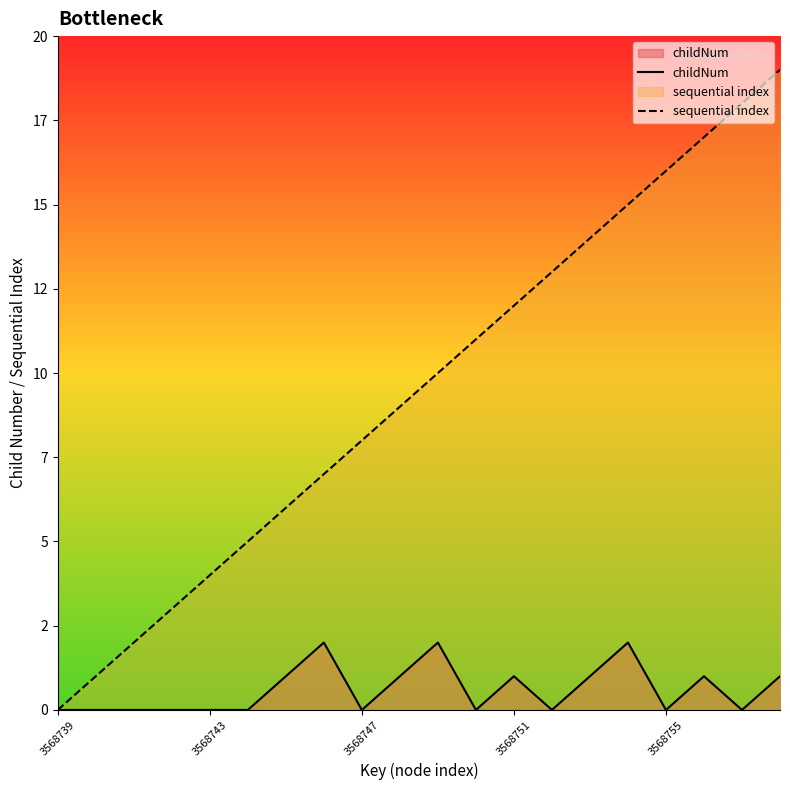

Which series has the widest spread of values?

sequential index